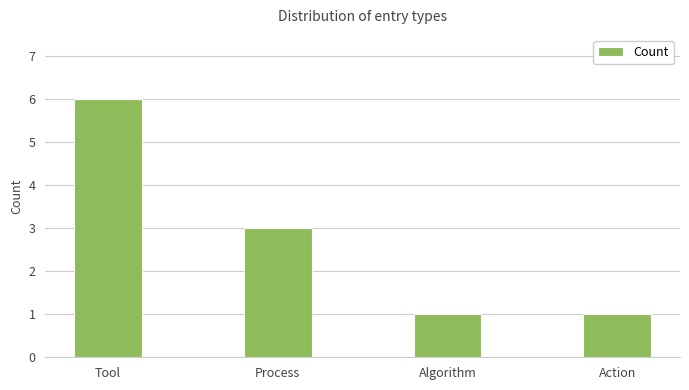

What is the sum of all values?

11